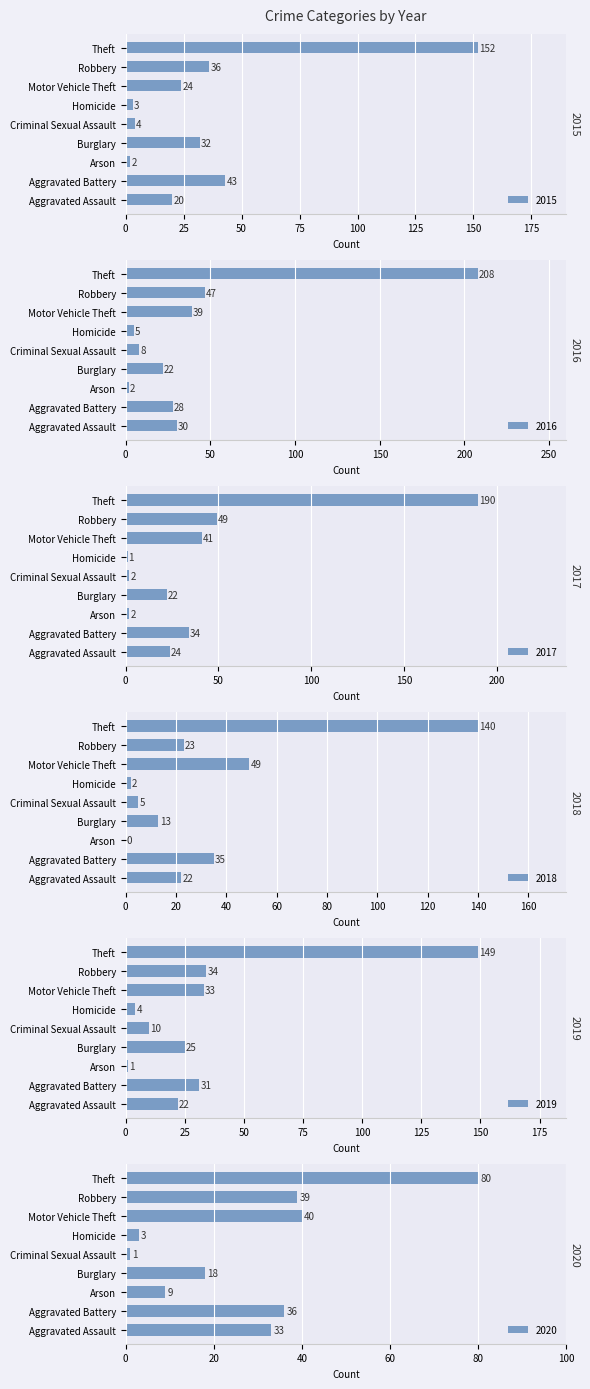

True or false: 2018 has a value of 49 at Motor Vehicle Theft.

True